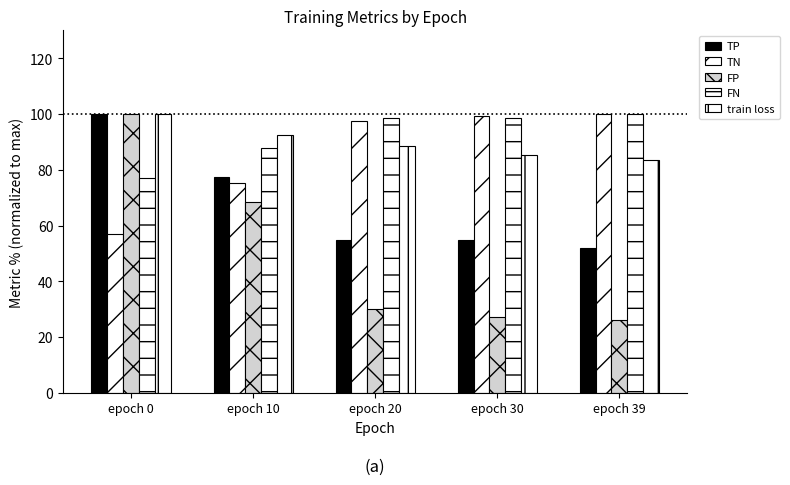

How many groups of bars are there?

5